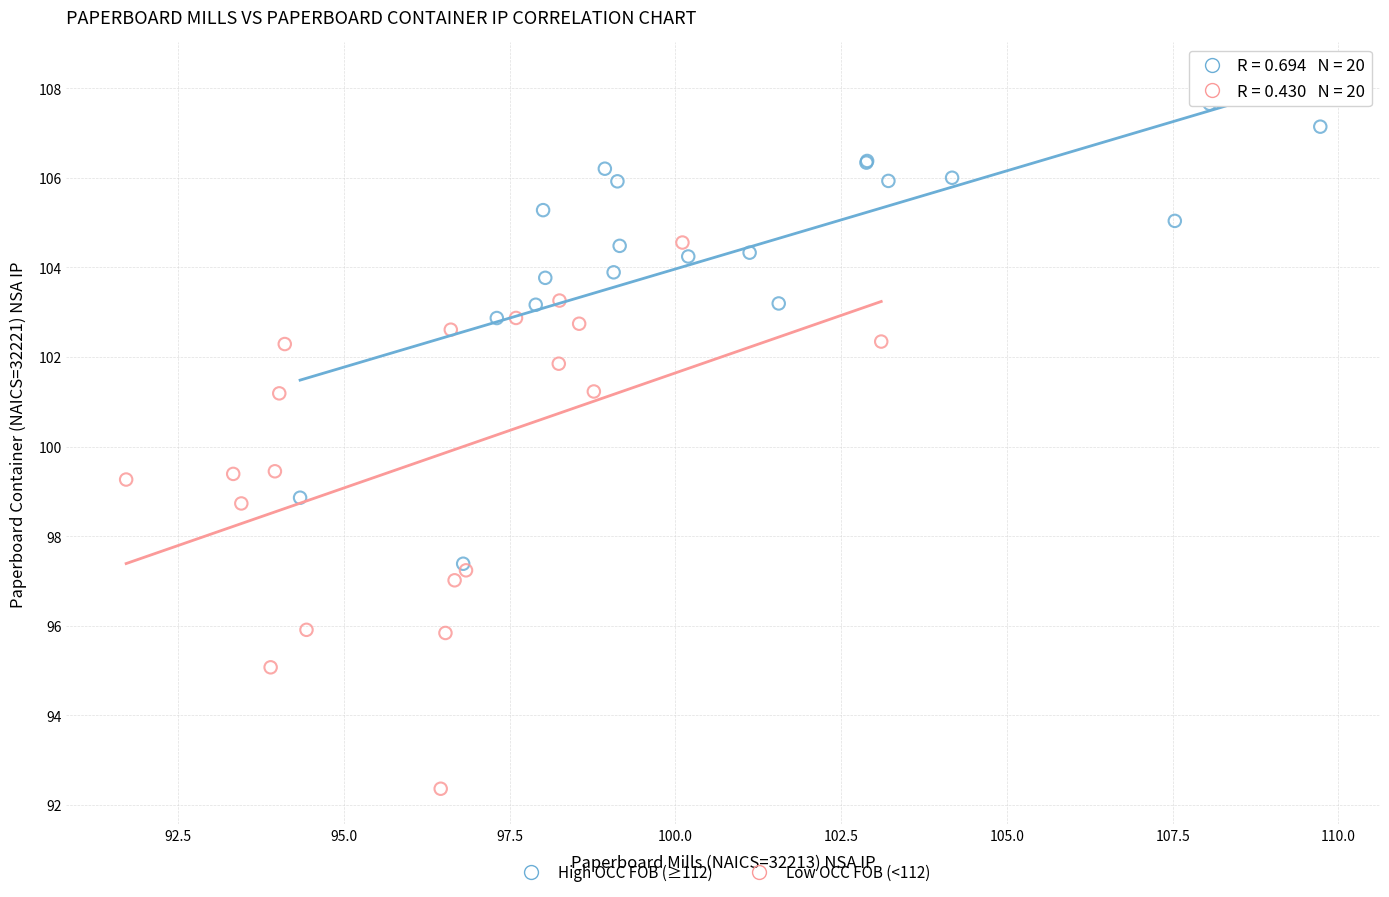

Which series has the widest spread of Y values?

Low OCC FOB (<112)